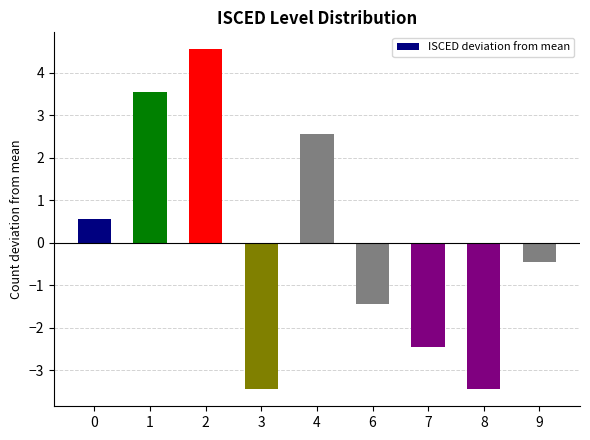

Reading left to right, extract all data points from this chart.

0.6	3.6	4.6	-3.4	2.6	-1.4	-2.4	-3.4	-0.4